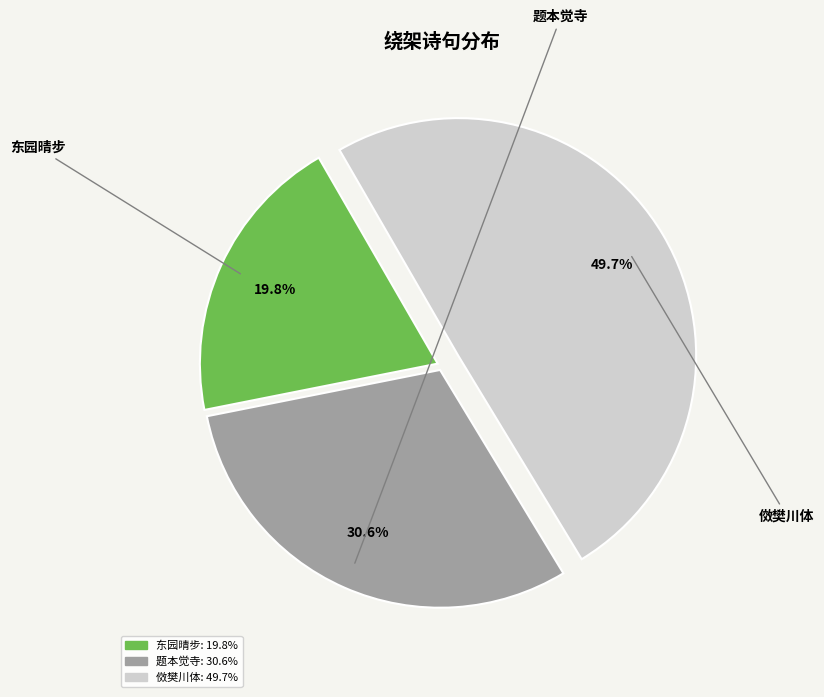

Is there a majority slice in this chart?

No